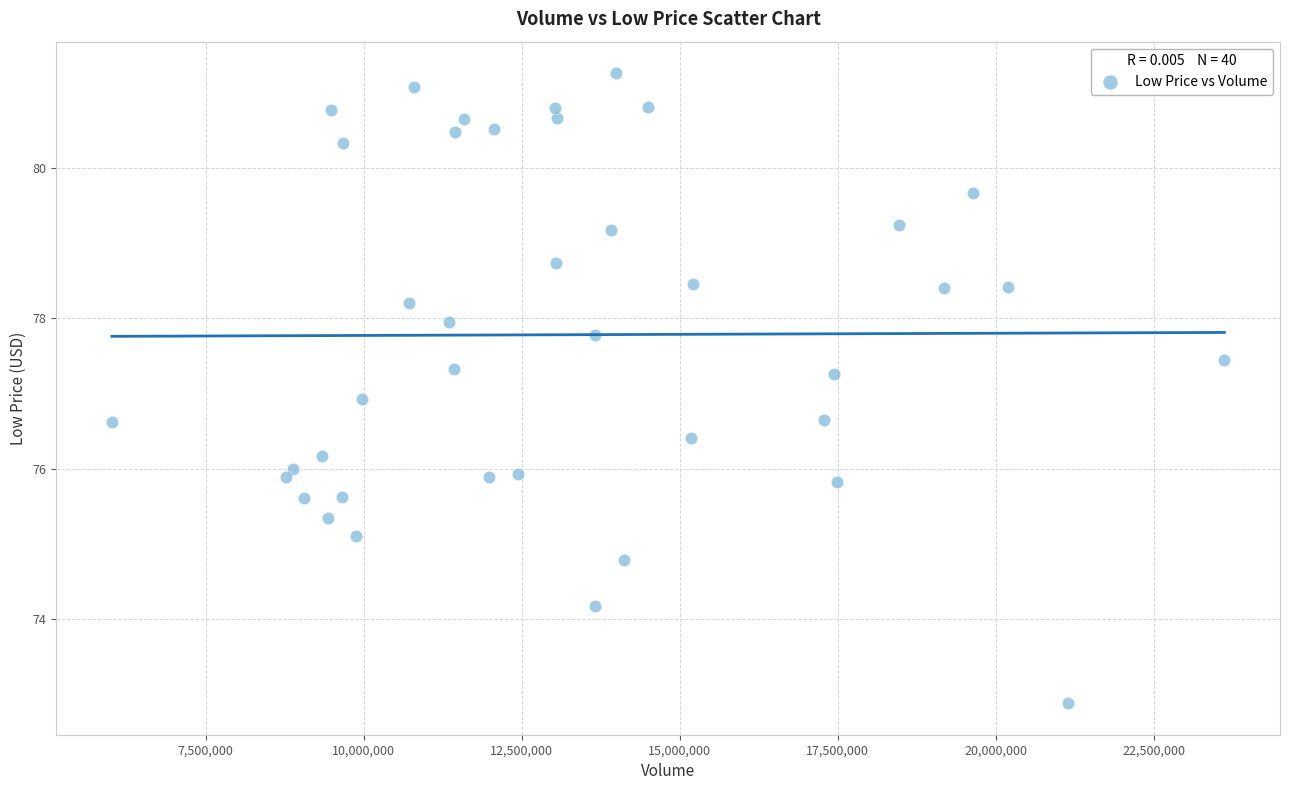

What is the range of X values (max minus min)?

17595800.0